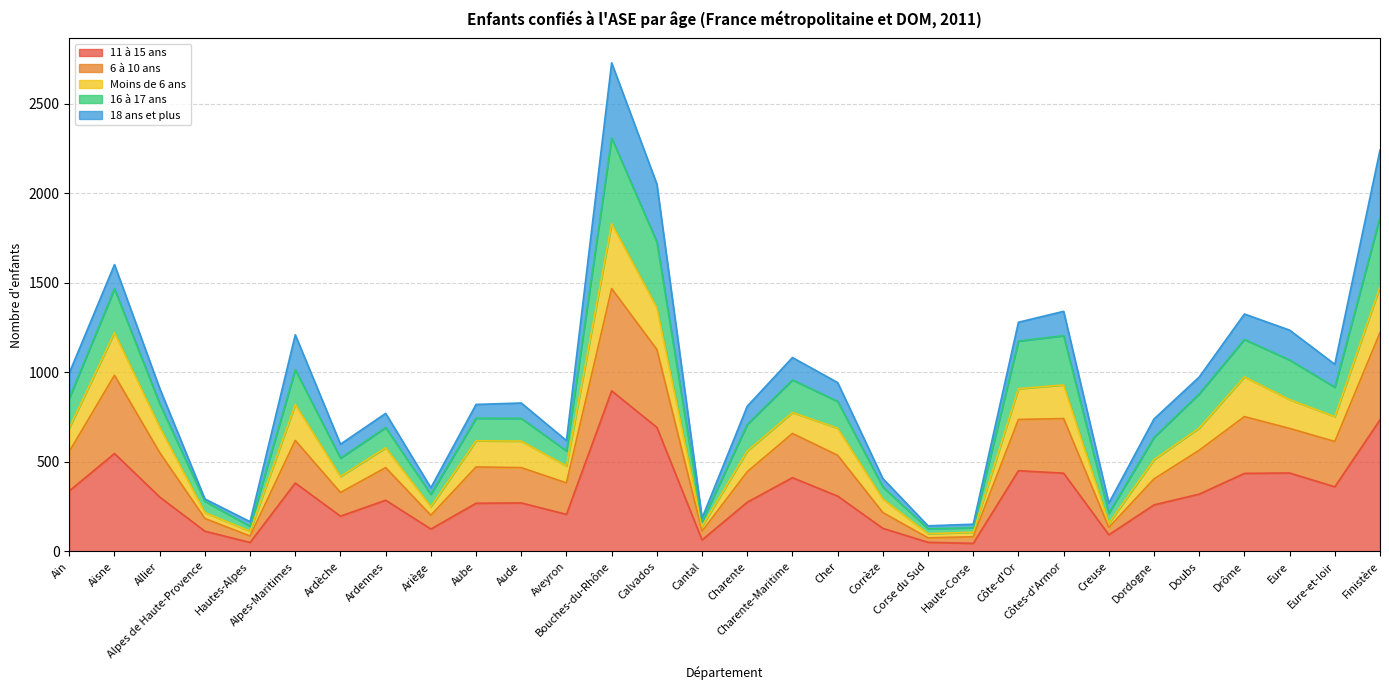

What are all the series names shown in the legend?

11 à 15 ans, 6 à 10 ans, Moins de 6 ans, 16 à 17 ans, 18 ans et plus